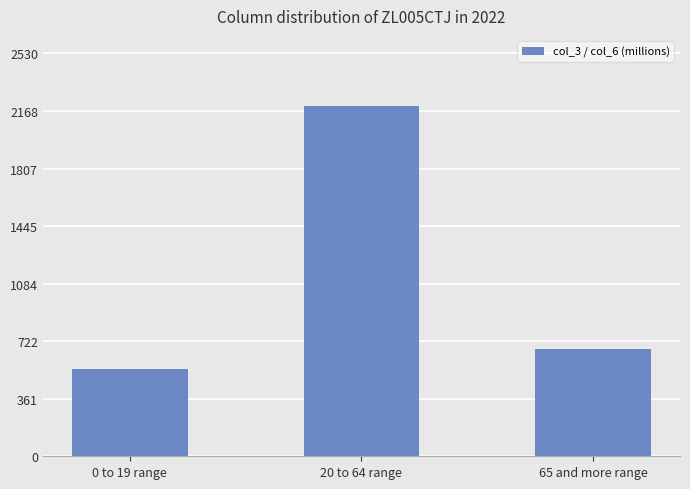

Count the number of values greater than 671.

2